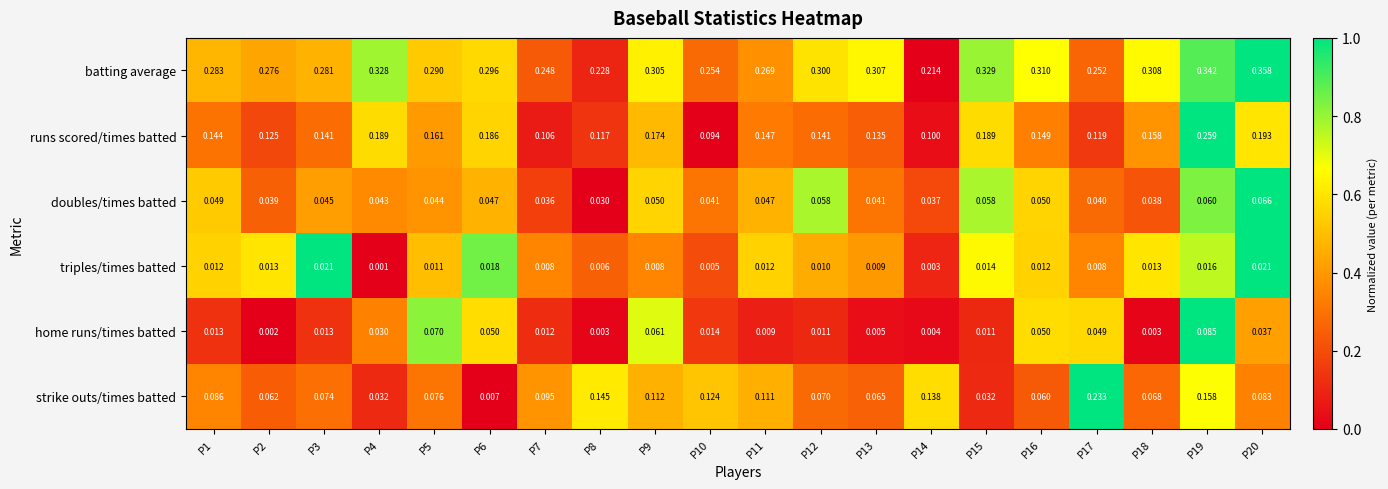

Between P6 and P19, which series saw the biggest shift?

strike outs/times batted